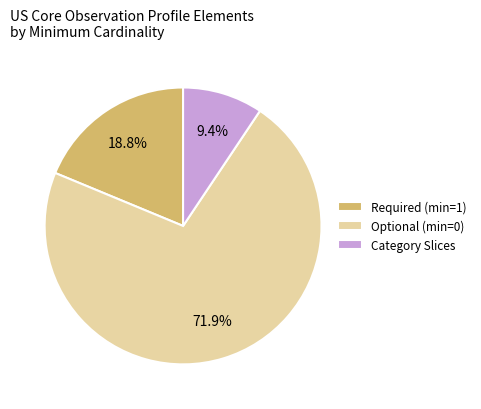

Do Required (min=1) and Optional (min=0) together represent more than half of the pie?

Yes